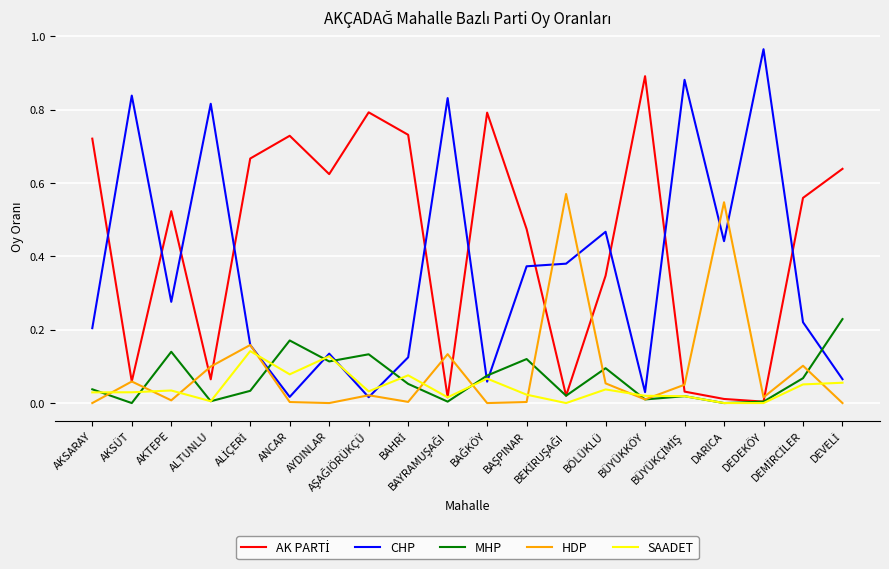

What position from the right is DEDEKÖY?

3